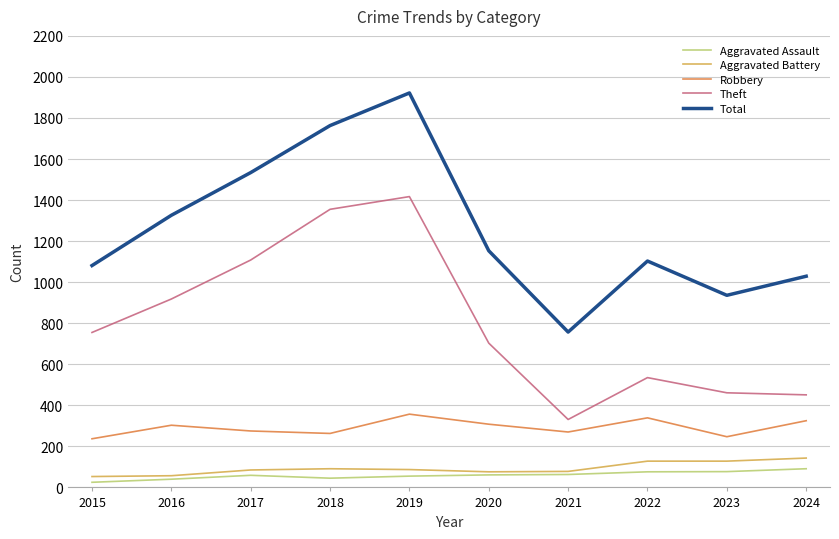

Is it true that Robbery equals 154 at 2019?

False